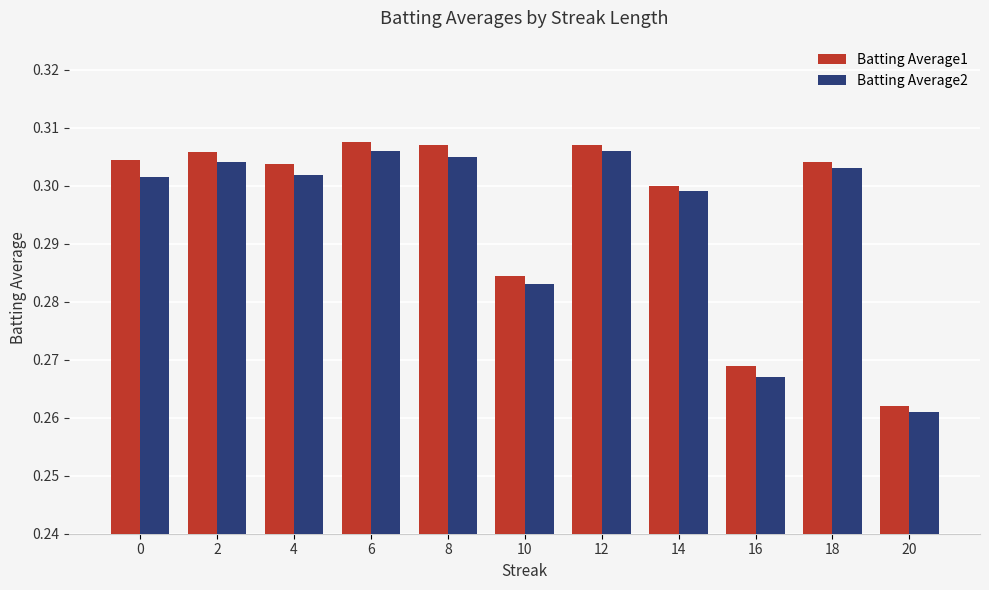

Count the Batting Average2 values in the range 0 to 1.

11